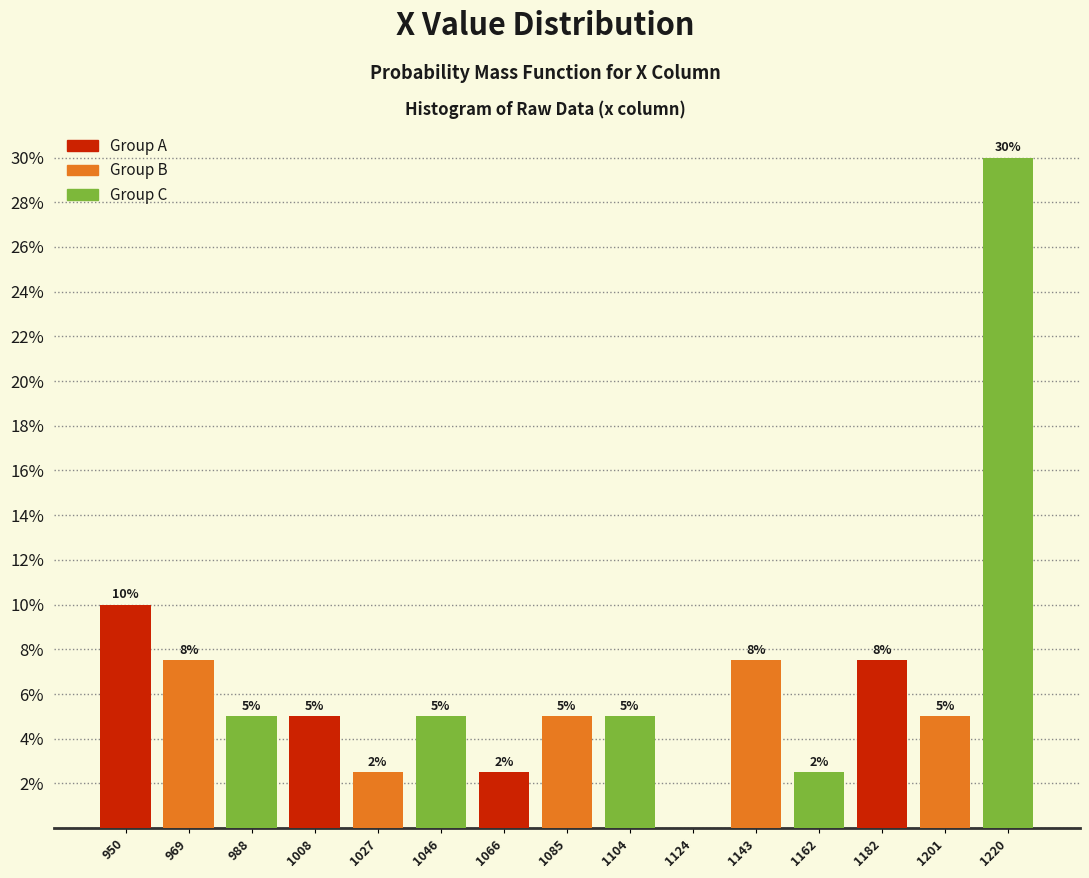

Over which range of the x-axis is the bar tallest?

1210 to 1230